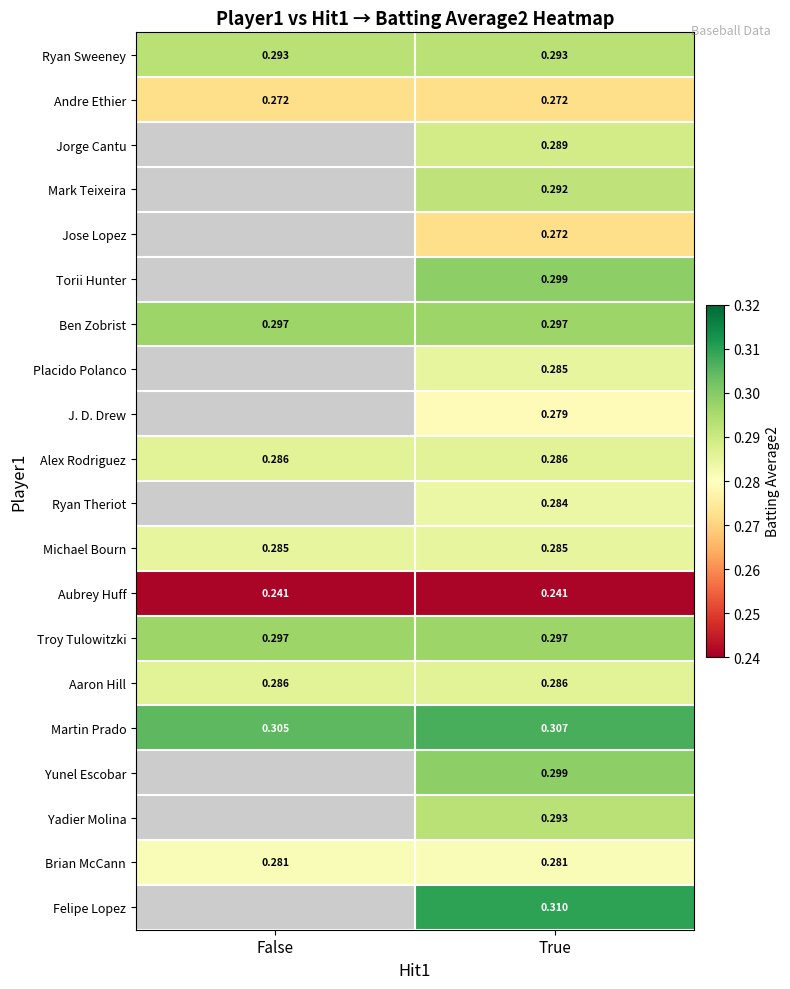

Is the value of Martin Prado at True greater than the value of Aubrey Huff at True?

Yes